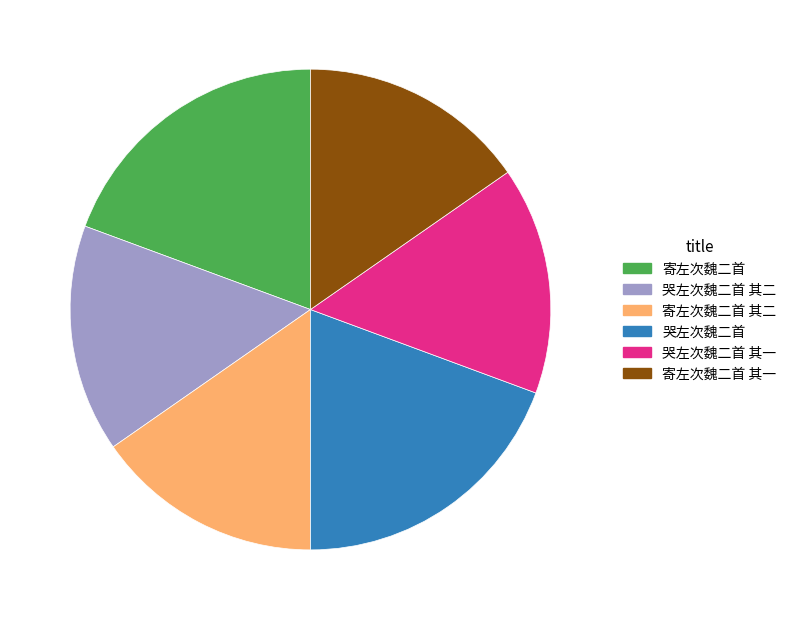

True or false: 哭左次魏二首 其二 accounts for 15% of the total.

True